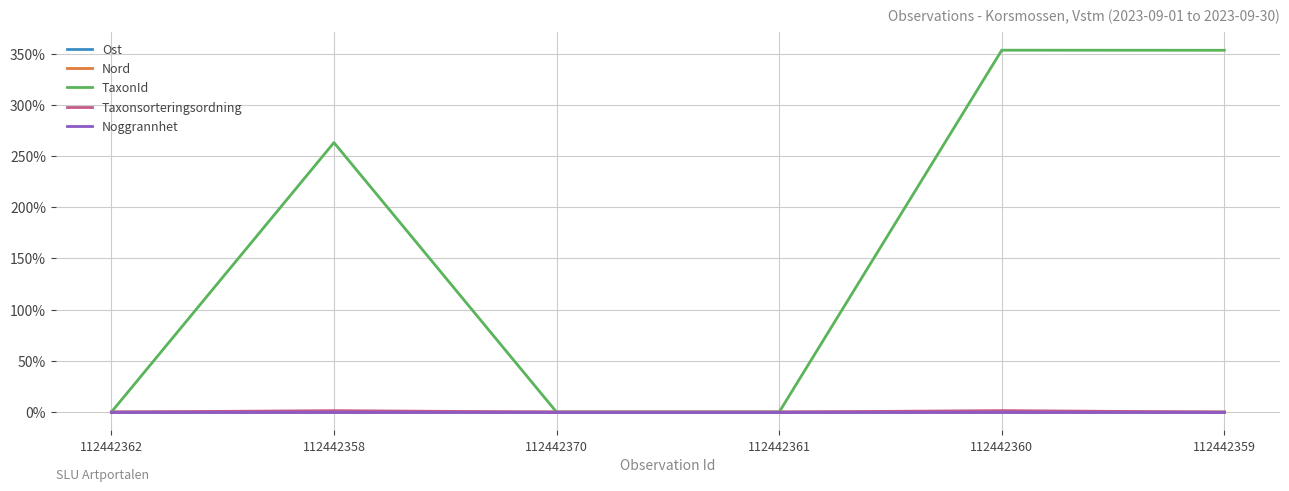

Which series has the largest total across all categories?

TaxonId